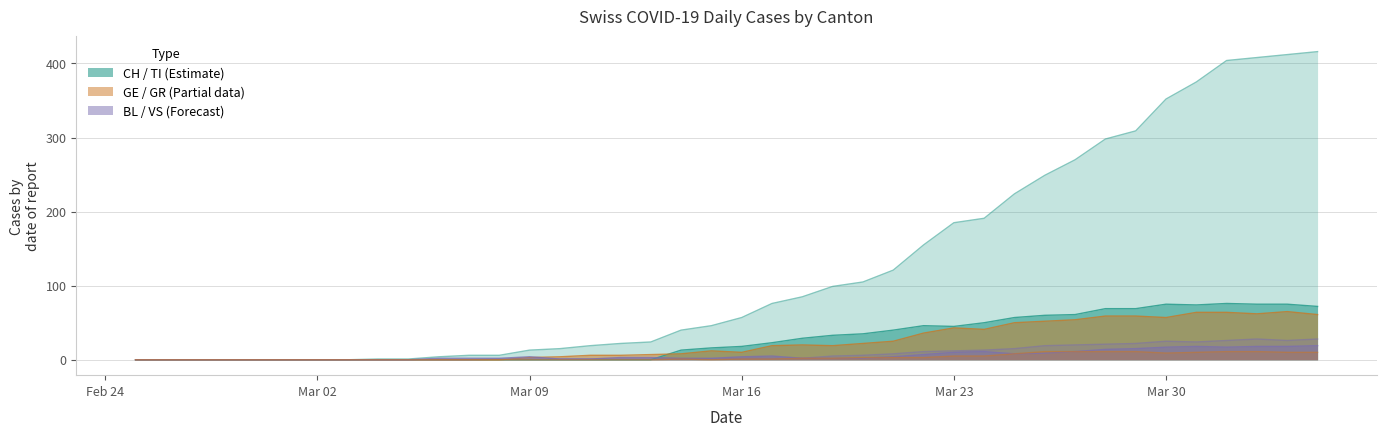

What is the label of the 31st point from the left?

2020-03-26